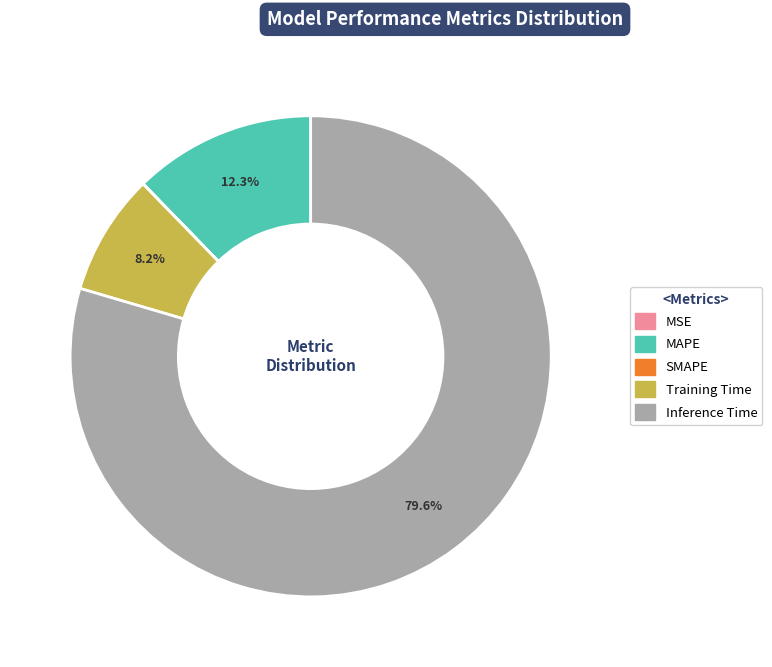

Is it true that Inference Time is 90% of the pie?

False